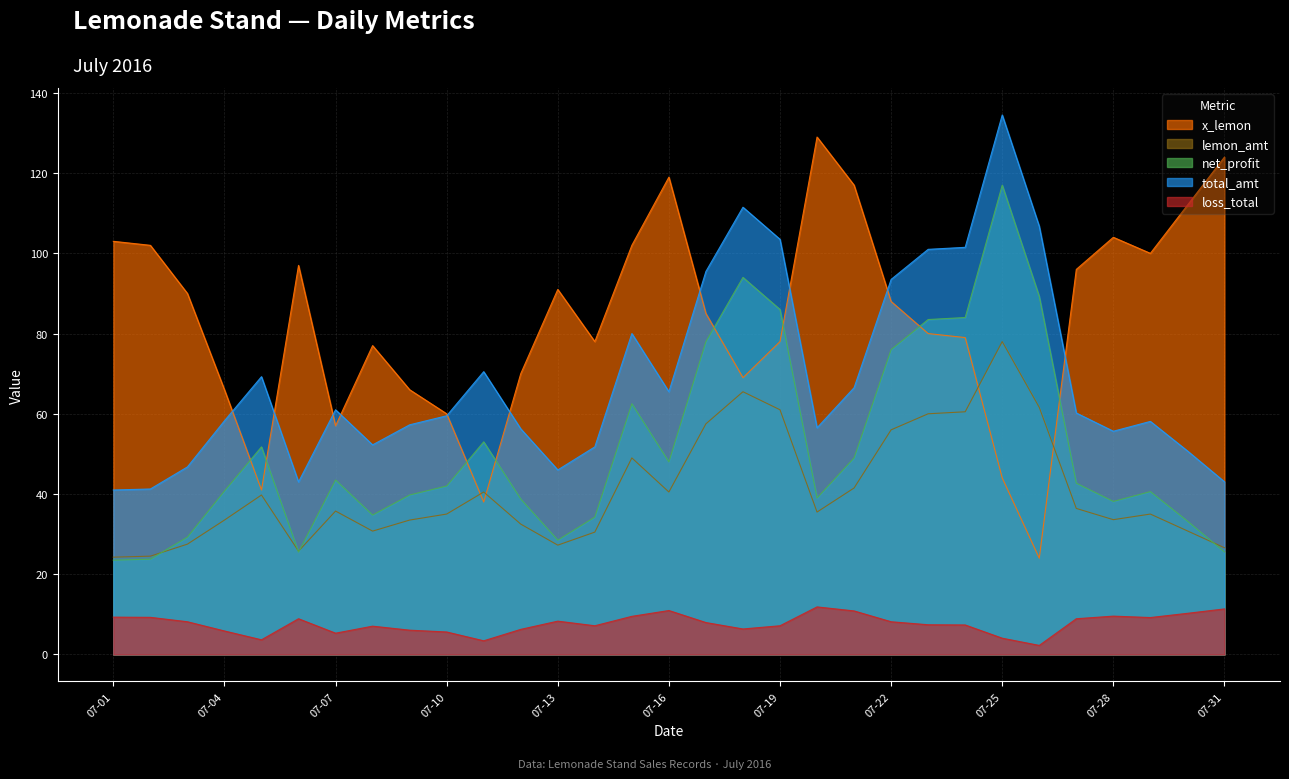

How many lines are shown in the chart?

5